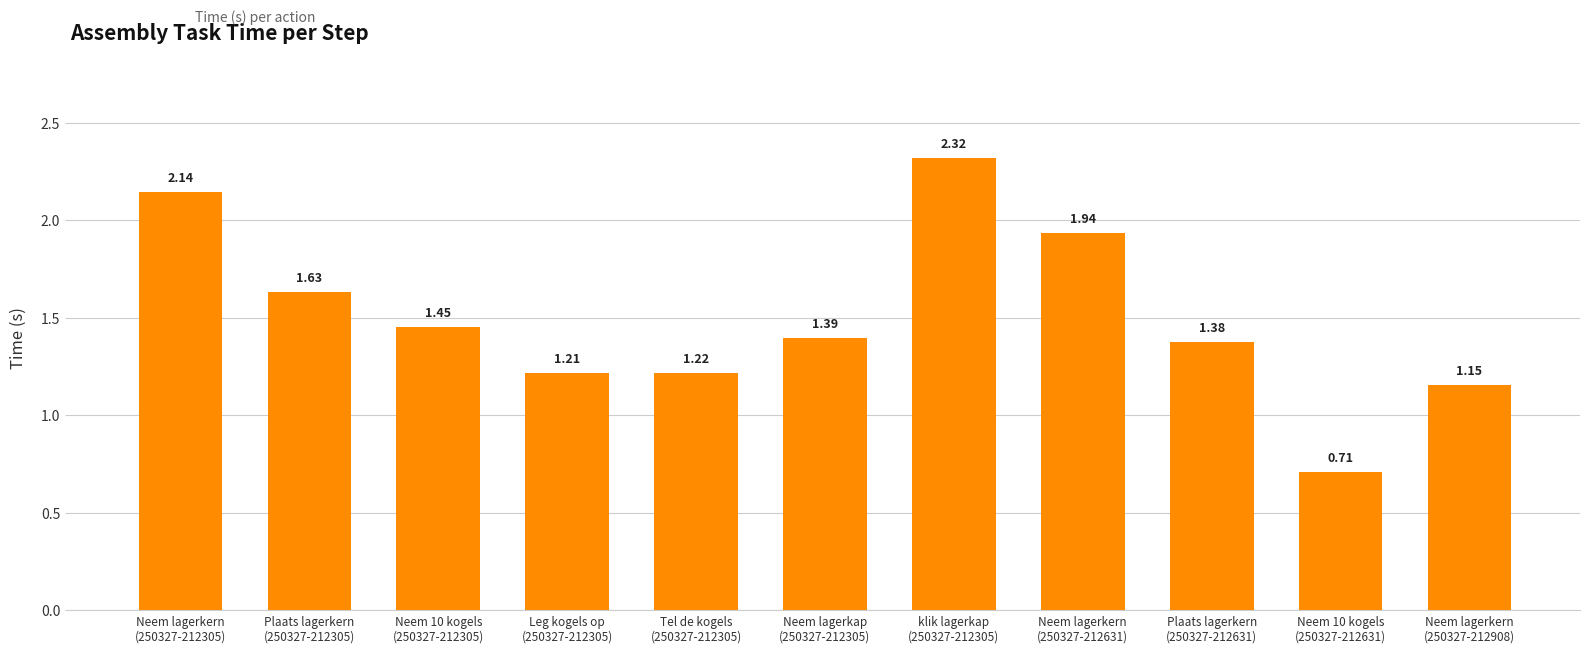

How many bars are there in total?

11